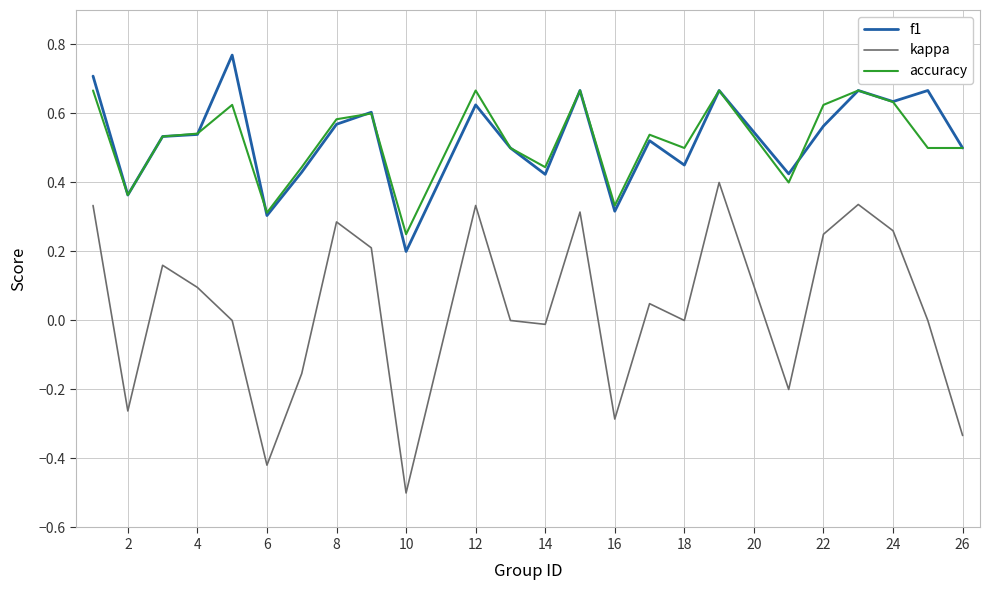

List the series in order of their peak value, highest first.

f1, accuracy, kappa